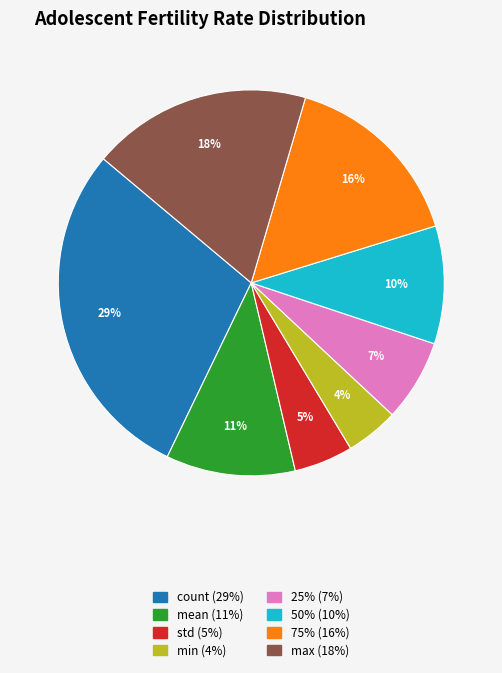

To the nearest percent, what percentage of the pie is max?

18%